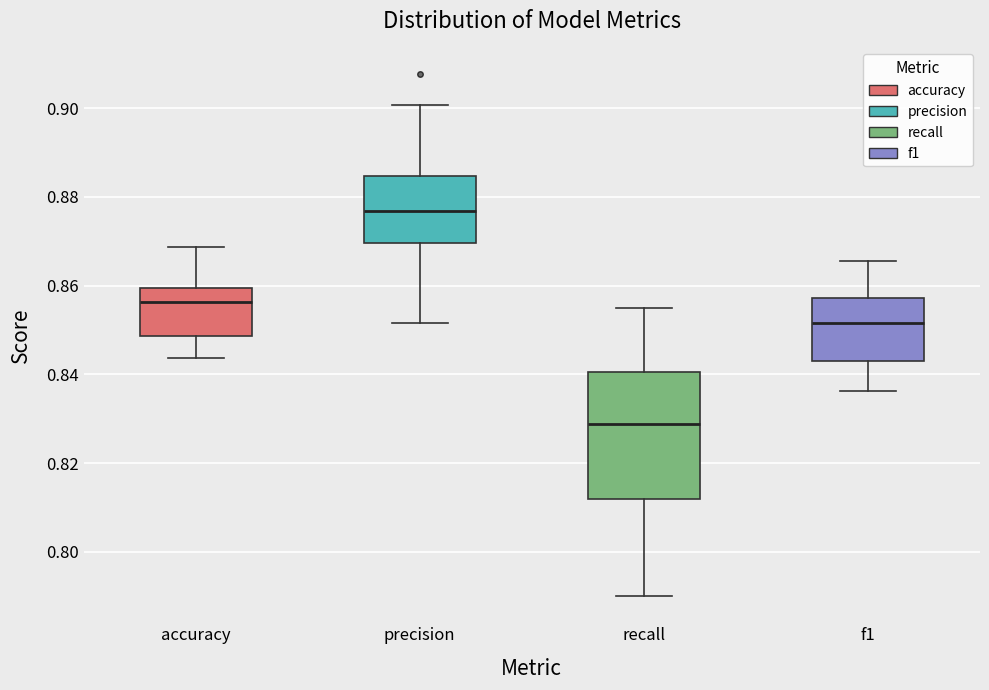

Which box has the lowest median line?

recall